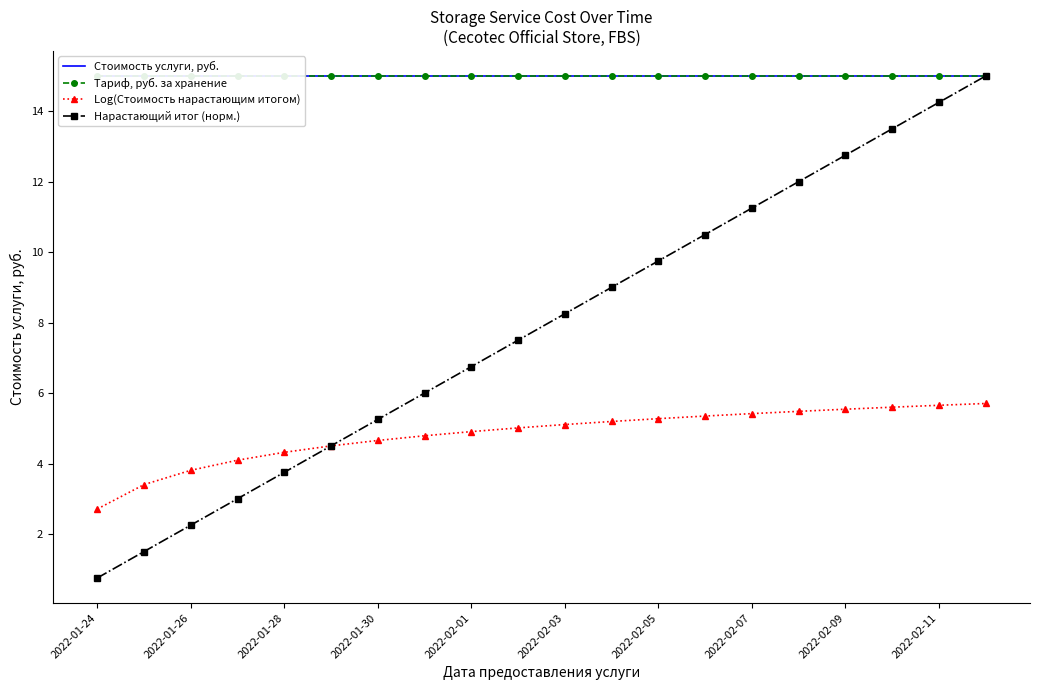

Which series has the largest range (max minus min)?

Нарастающий итог (норм.)